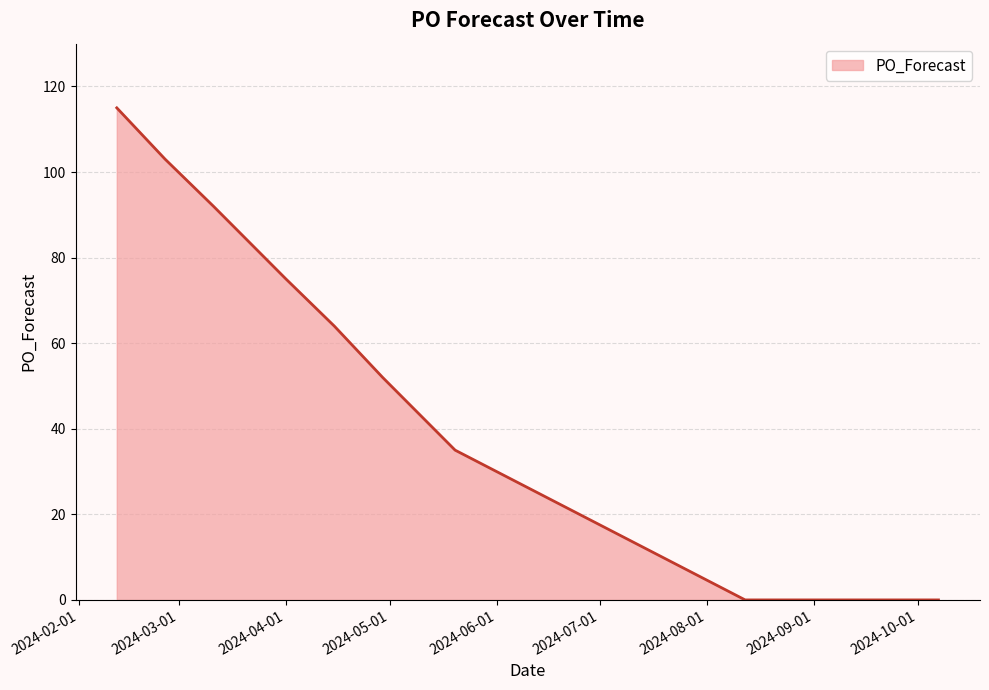

What is the difference between the maximum and minimum values?

115